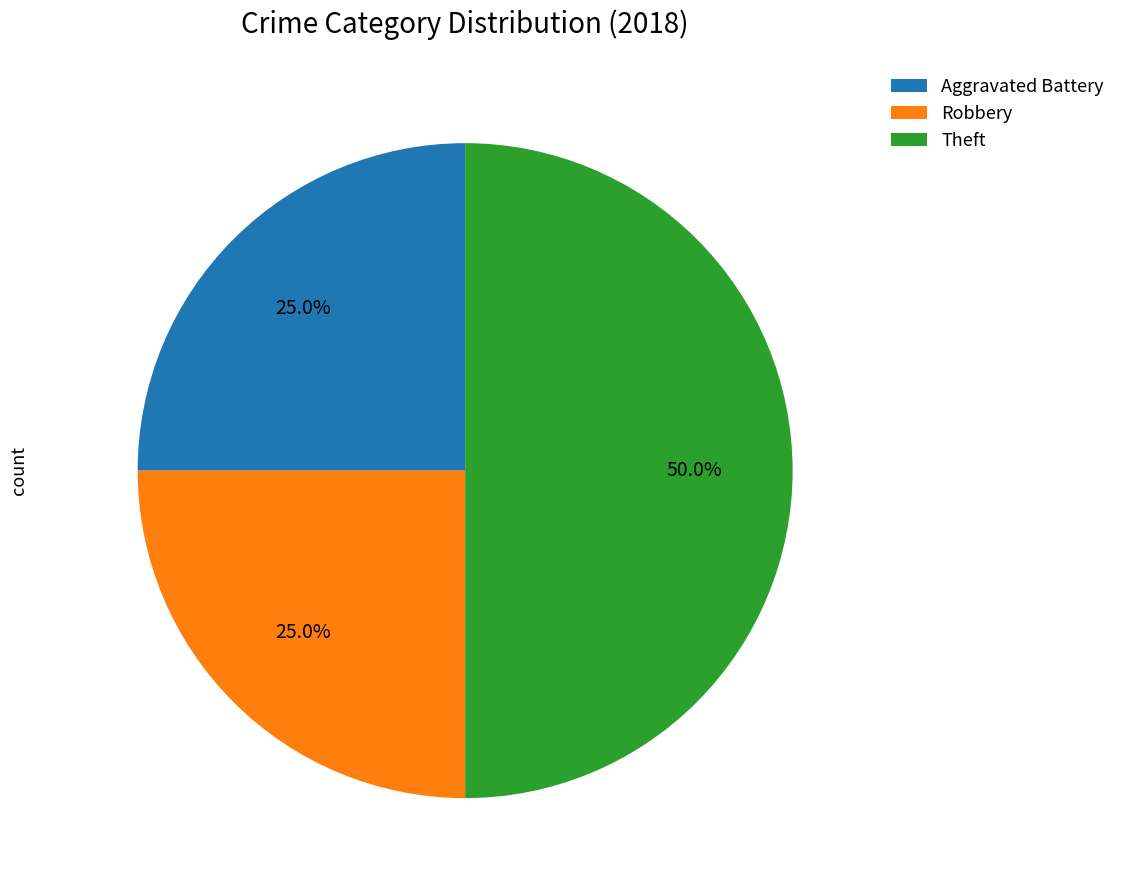

Does Robbery represent more than half of the total?

No